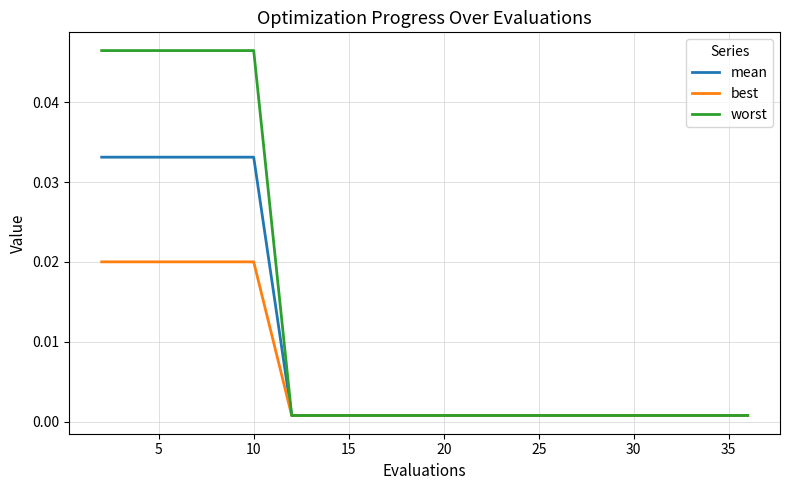

List the series in order of their overall mean, lowest first.

best, mean, worst